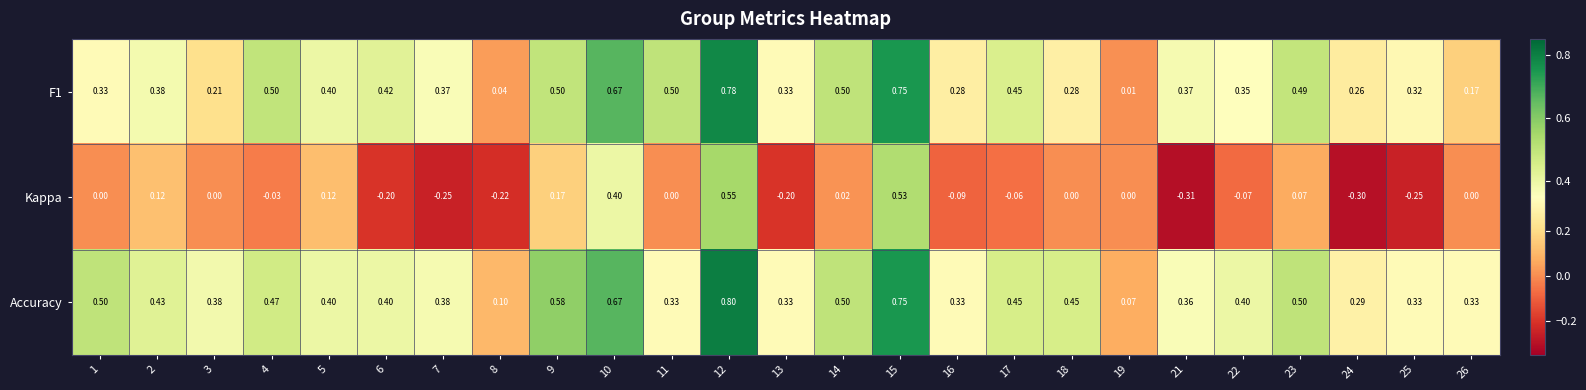

Rank the series by their maximum value, from highest to lowest.

Accuracy, F1, Kappa